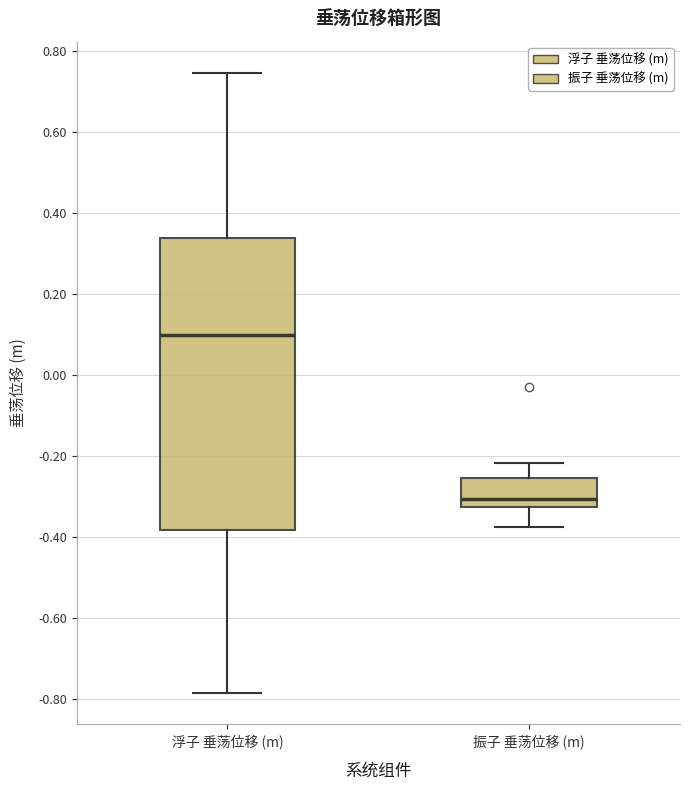

Reading left to right, transcribe this box plot: for each box, give where its median line is, the range the box spans, and where its two whiskers end, as read against the y-axis. The values are not printed on the chart, so give them approximately, as read against the axis.

浮子 垂荡位移 (m): median 0.10, box -0.38 to 0.34, whiskers -0.78 to 0.74
振子 垂荡位移 (m): median -0.30, box -0.32 to -0.26, whiskers -0.38 to -0.22